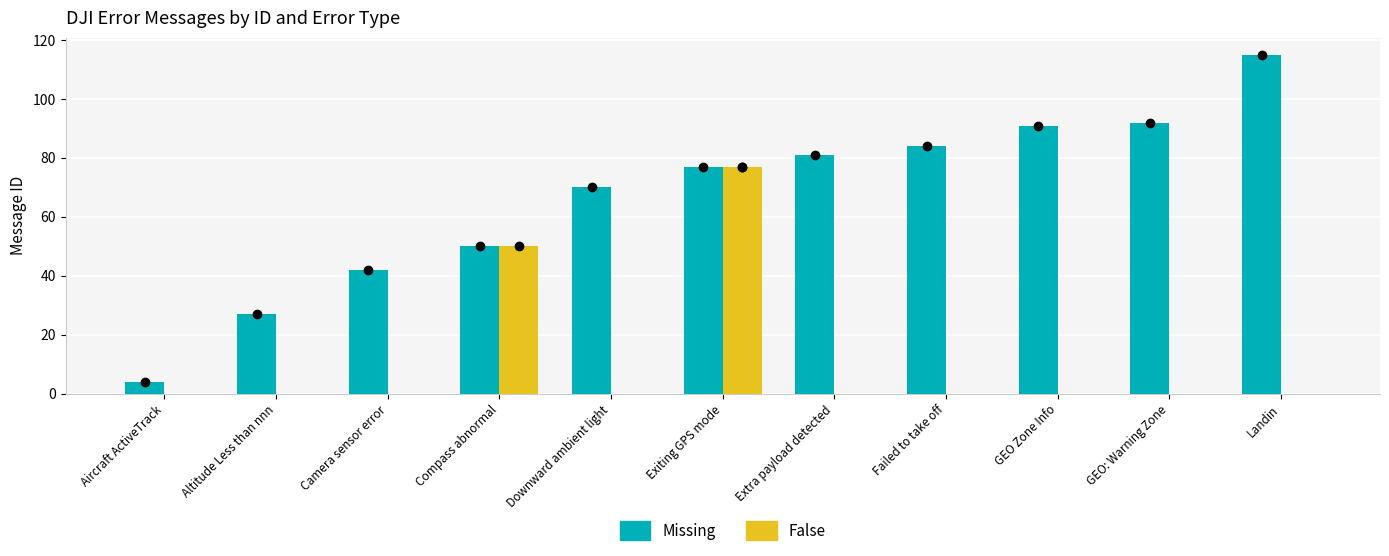

Which series has the largest total across all categories?

Missing